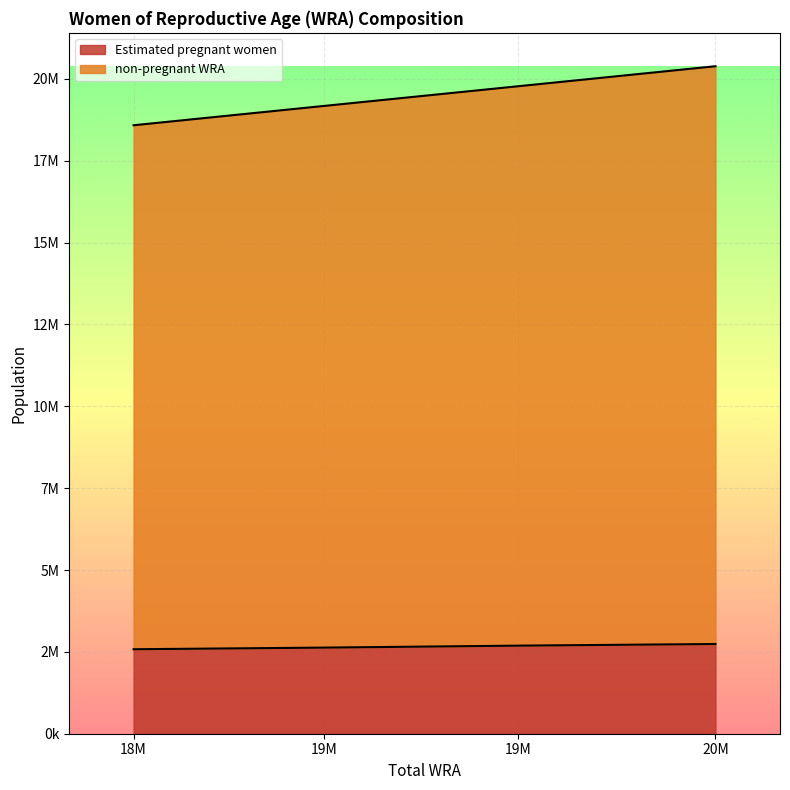

What are all the series names shown in the legend?

Estimated pregnant women, non-pregnant WRA